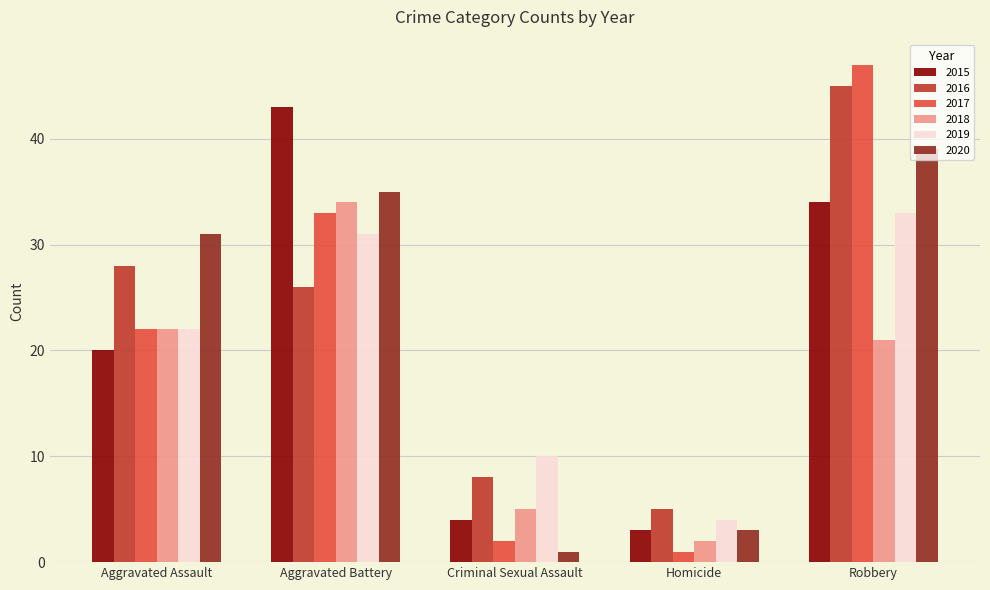

Which series has the widest spread of values?

2017